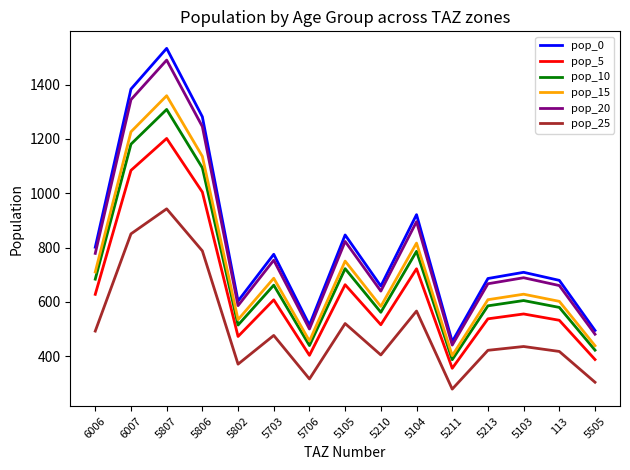

What are all the series names shown in the legend?

pop_0, pop_5, pop_10, pop_15, pop_20, pop_25